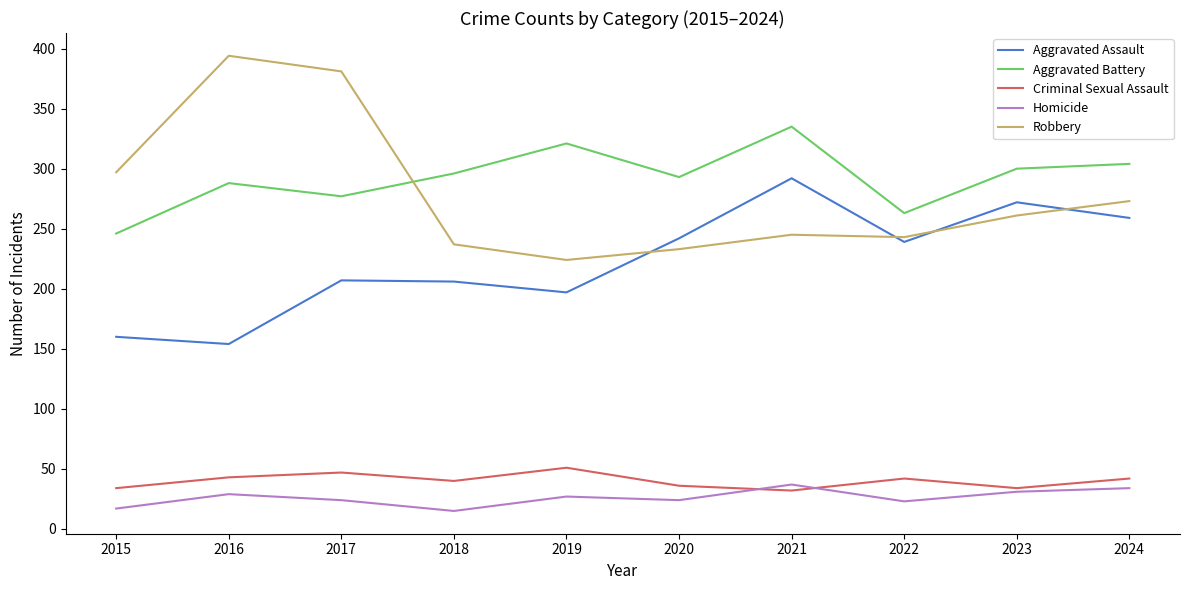

What is the lowest value of the Criminal Sexual Assault series?

32